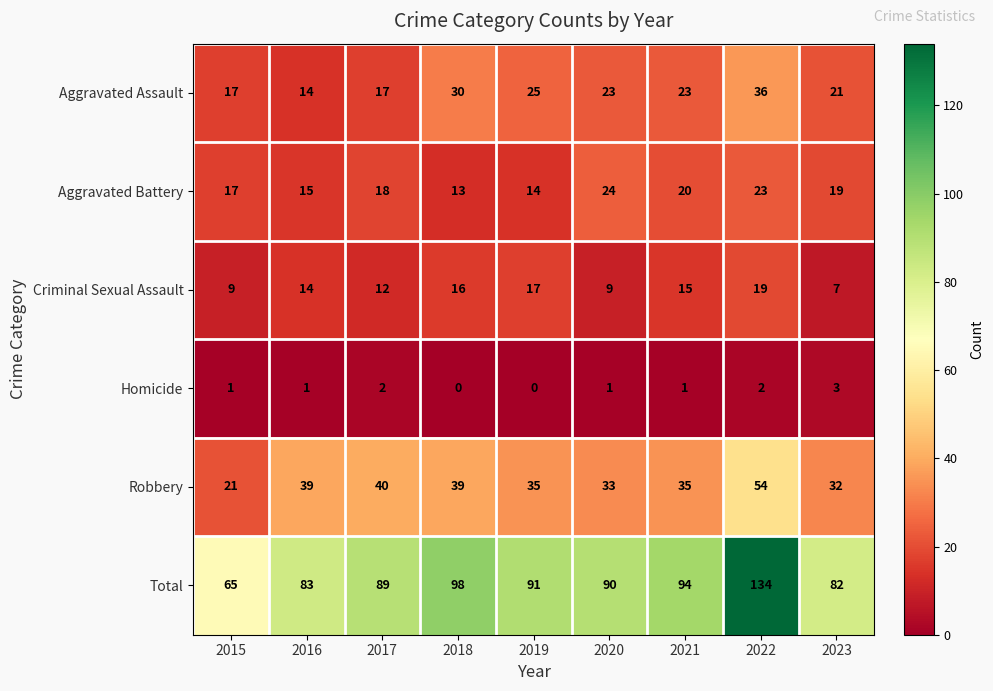

What is the total value across all series at 2018?

196